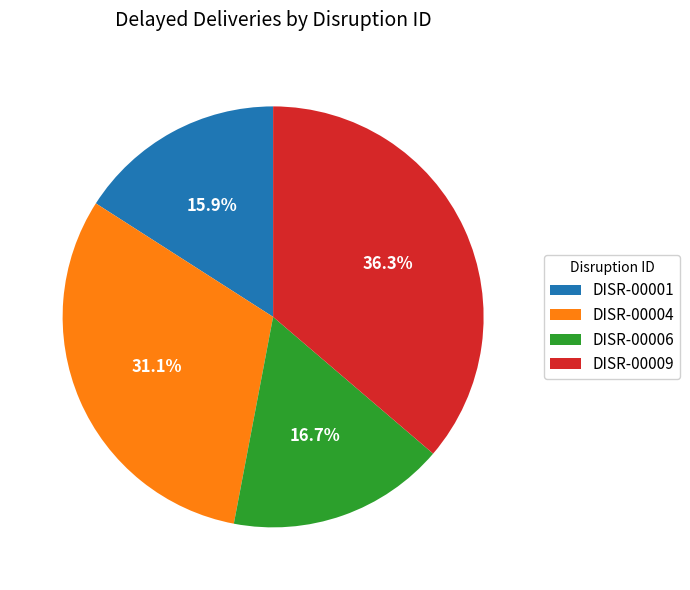

What is the largest slice in the pie chart?

DISR-00009